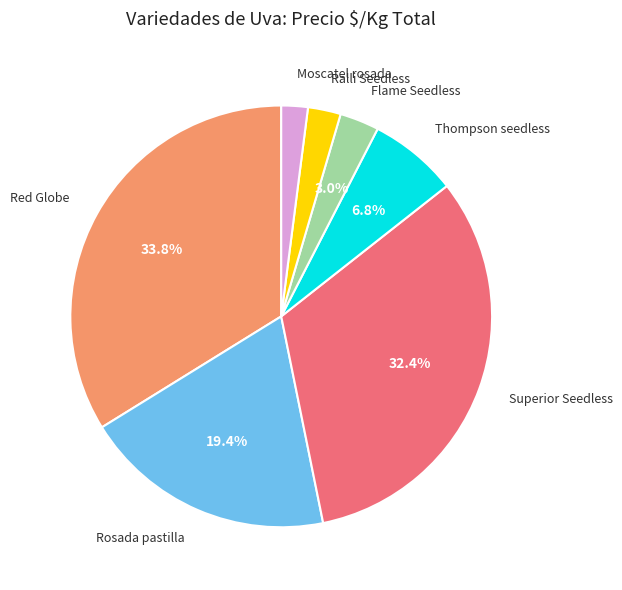

How many segments does this pie chart have?

7